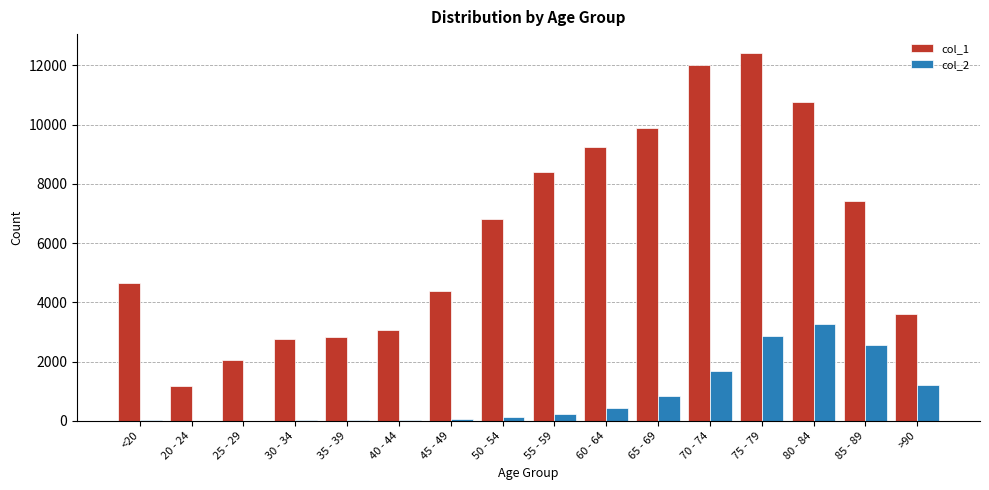

At which category is the sum across all series the highest?

75 - 79